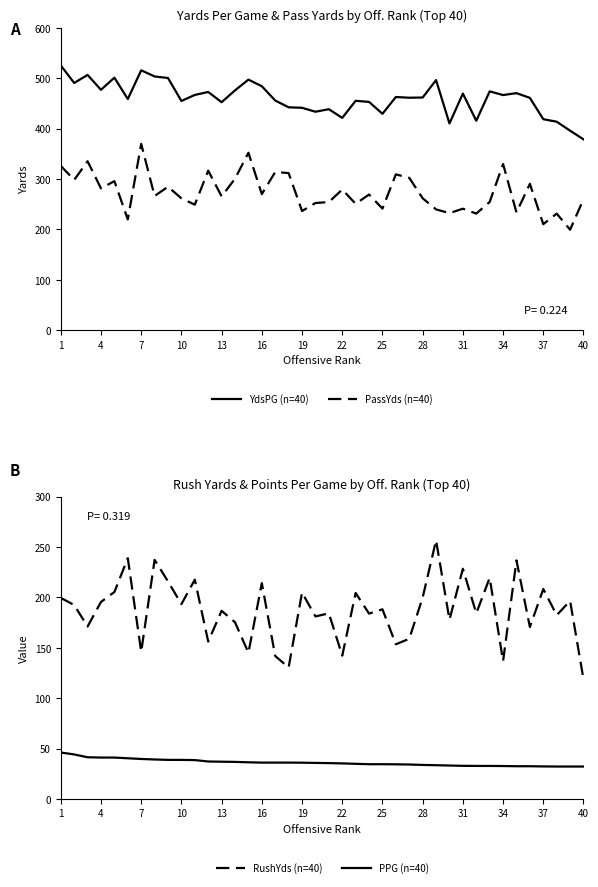

Is it true that YdsPG (n=40) equals 226.8 at 16?

False